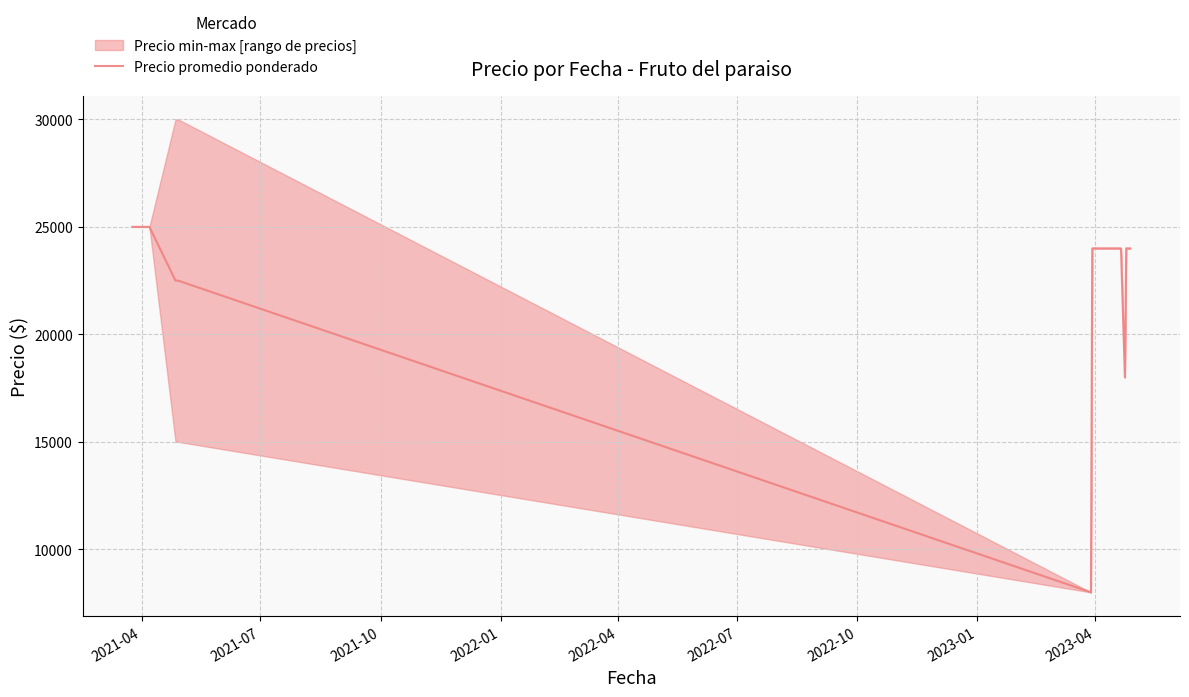

What is the highest value of the Precio promedio ponderado series?

25000